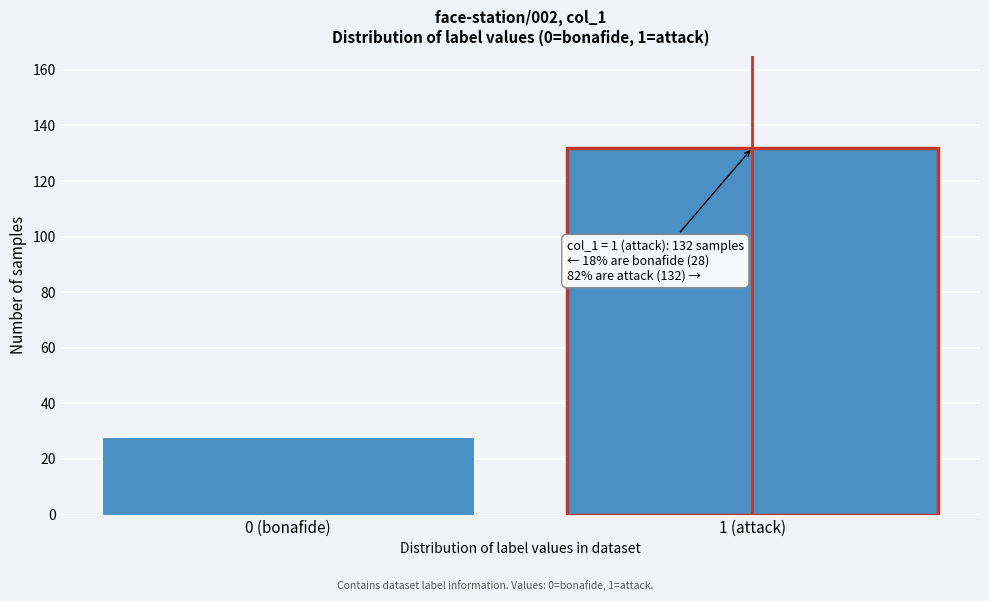

Reading left to right, what are all the values shown in this chart?

0 (bonafide)=28	1 (attack)=132